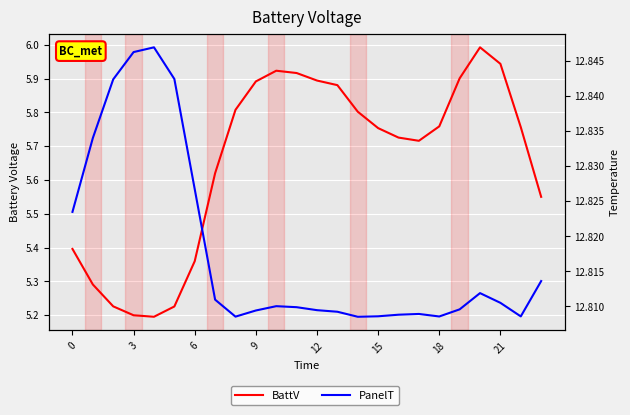

Is the value of BattV at 23 greater than the value of PanelT at 15?

No